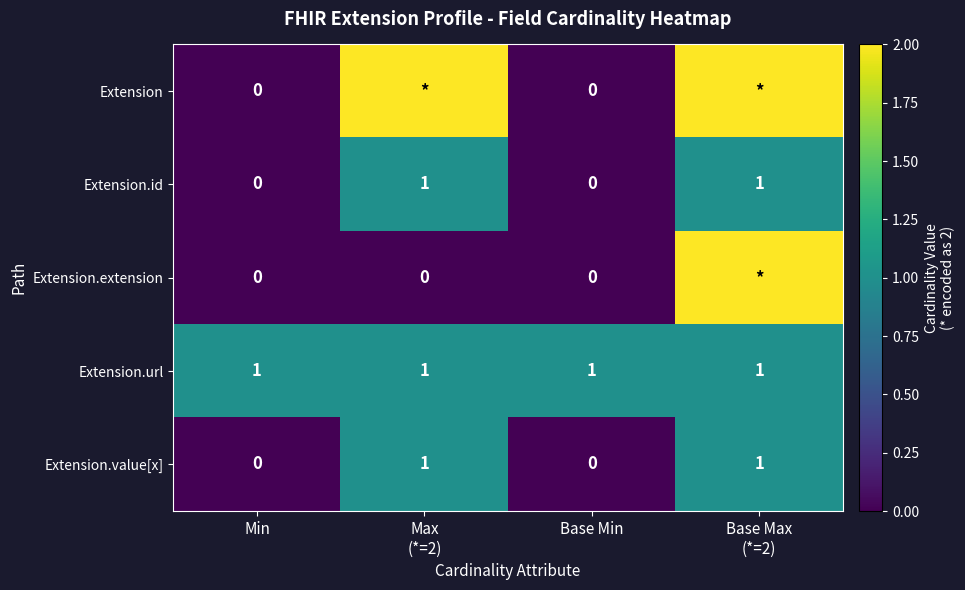

True or false: Extension.value[x] has a value of 0 at Base Min.

True